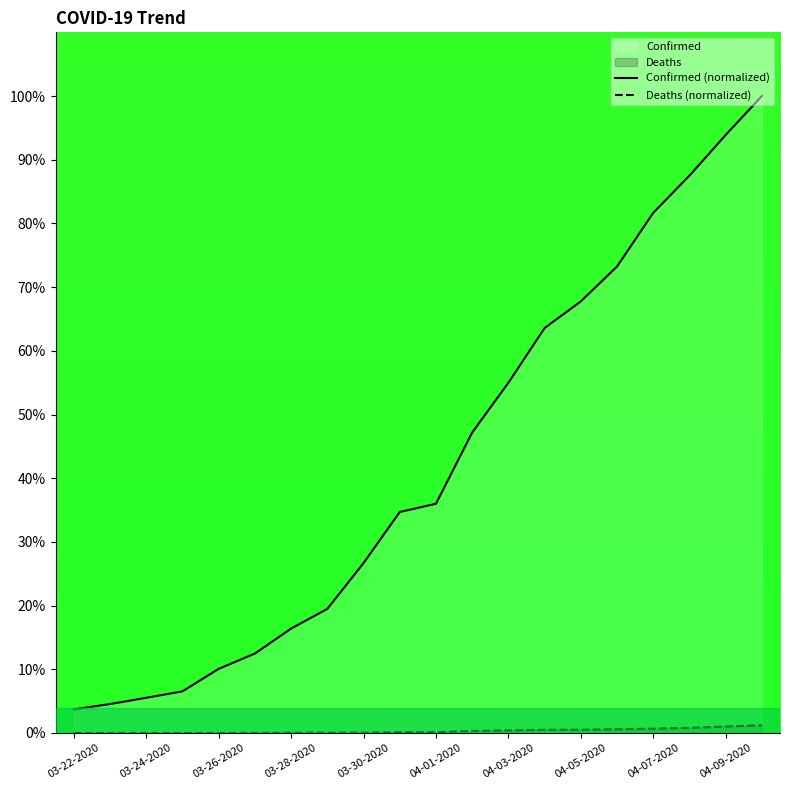

True or false: Deaths (normalized) and Confirmed (normalized) intersect in this chart.

False